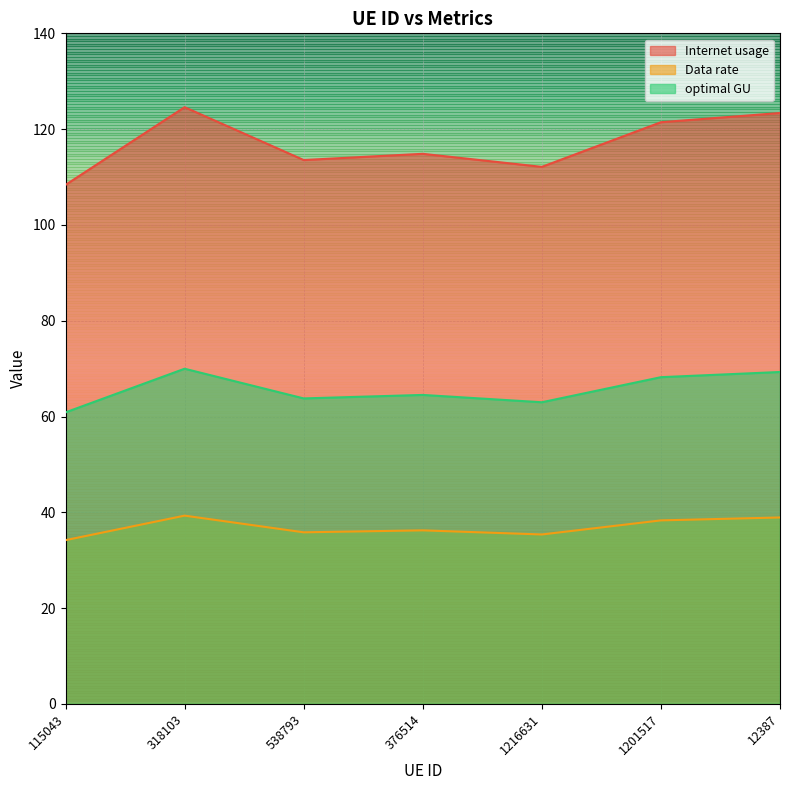

Reading left to right, what are all the values shown in this chart?

Internet usage: 115043=108.4	318103=124.6	538793=113.5	376514=114.8	1216631=112.1	1201517=121.4	12387=123.4
Data rate: 115043=34.2	318103=39.3	538793=35.8	376514=36.2	1216631=35.4	1201517=38.3	12387=38.9
optimal GU: 115043=60.9	318103=70.0	538793=63.8	376514=64.5	1216631=63.0	1201517=68.2	12387=69.3